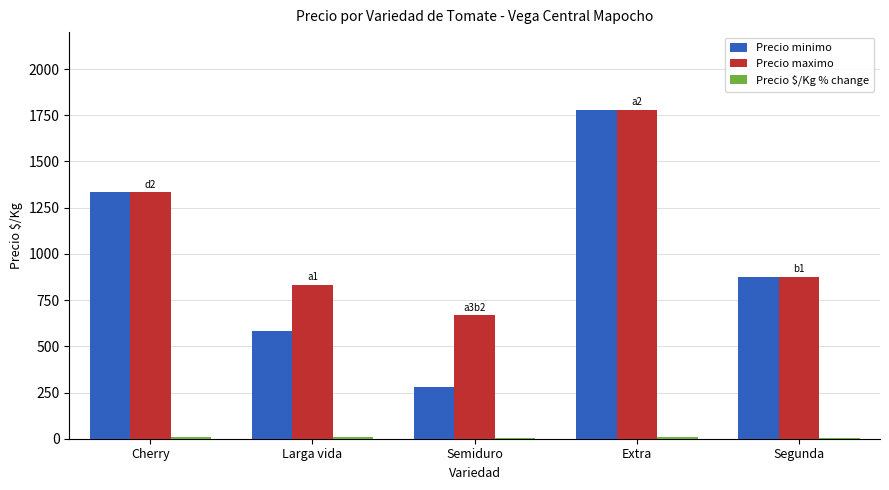

At which category is the sum across all series the highest?

Extra